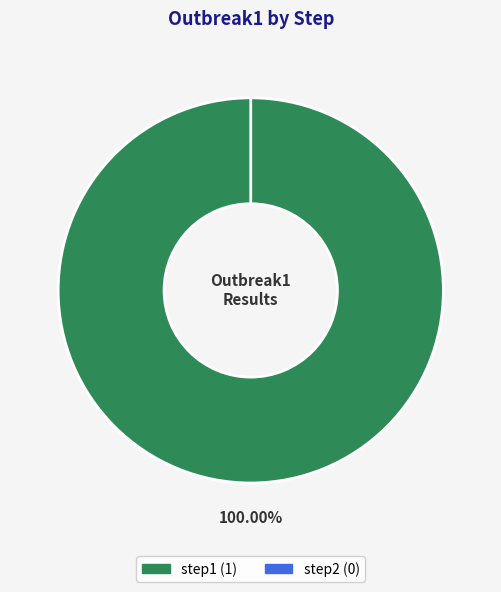

Which slice represents more than half of the pie?

step1